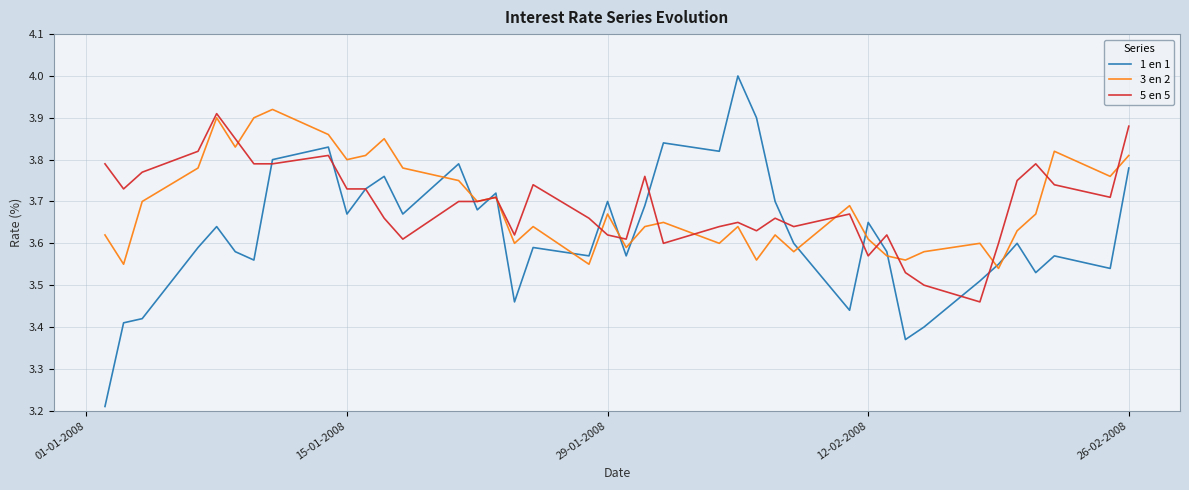

True or false: 3 en 2 and 1 en 1 intersect in this chart.

True